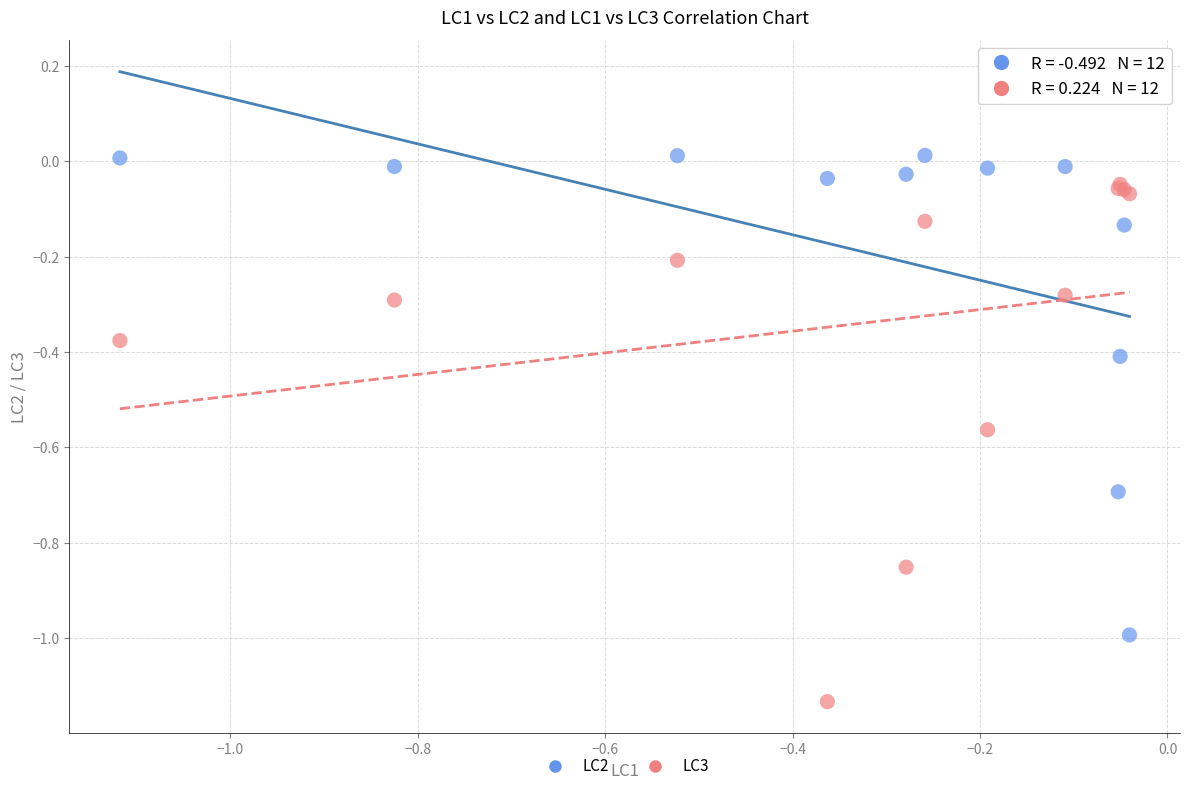

What are all the series names shown in the legend?

LC2, LC3